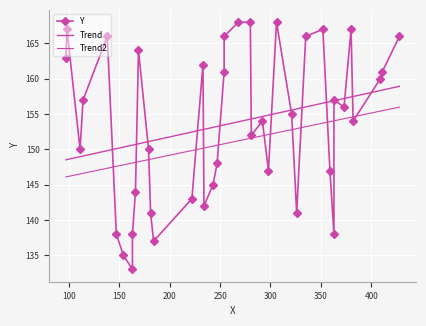

What is the minimum value for Trend?

148.5